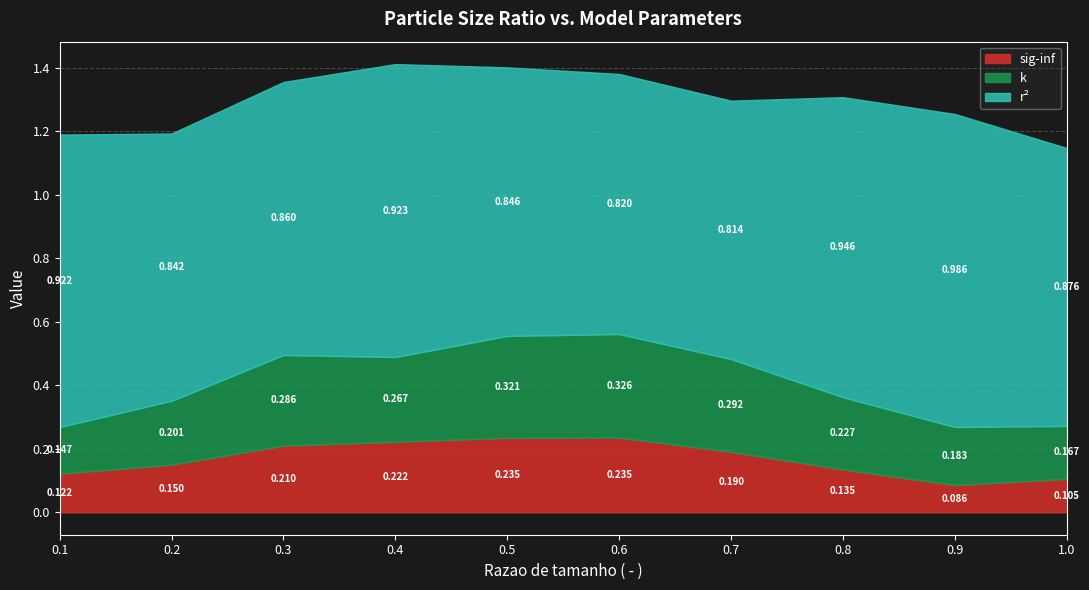

The sig-inf series shows 0.2 at 0.3. True or false?

True